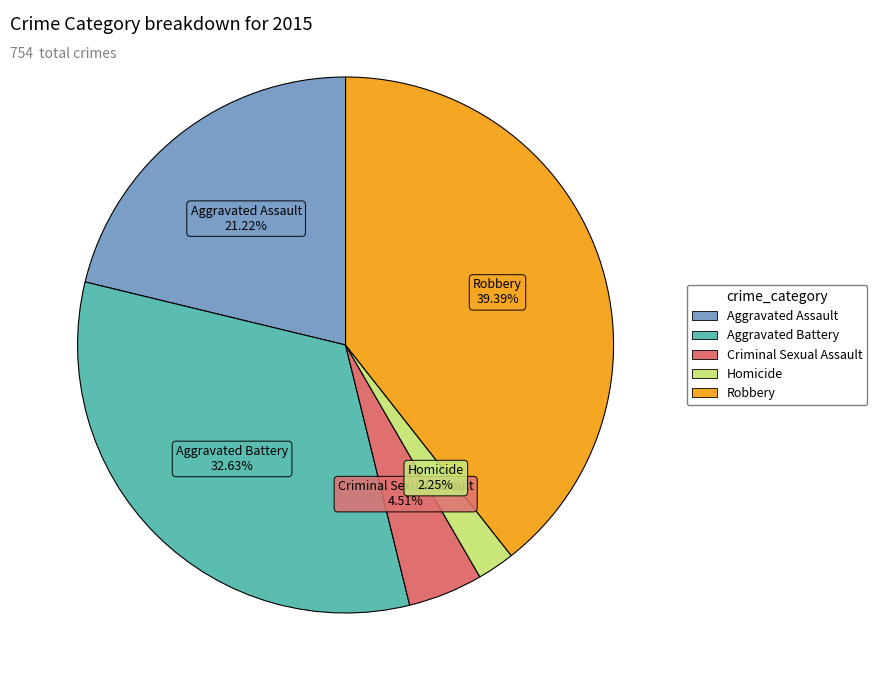

What portion of the pie excludes Aggravated Assault?

78.8%